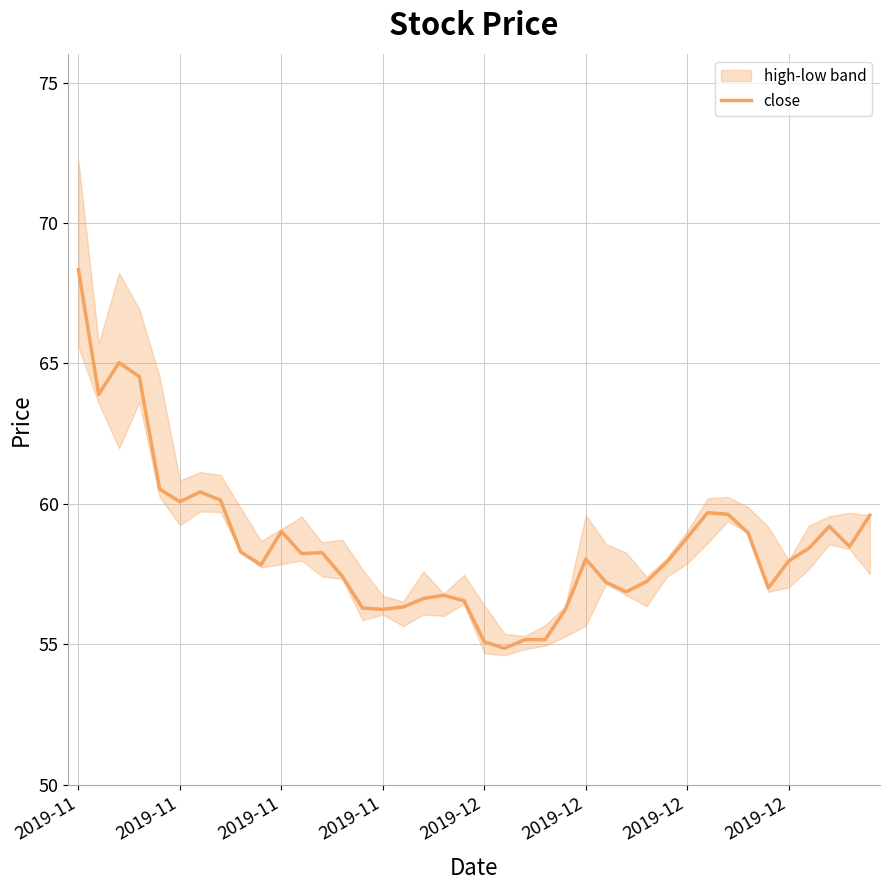

What is the label of the 3rd point from the left?

2019-11